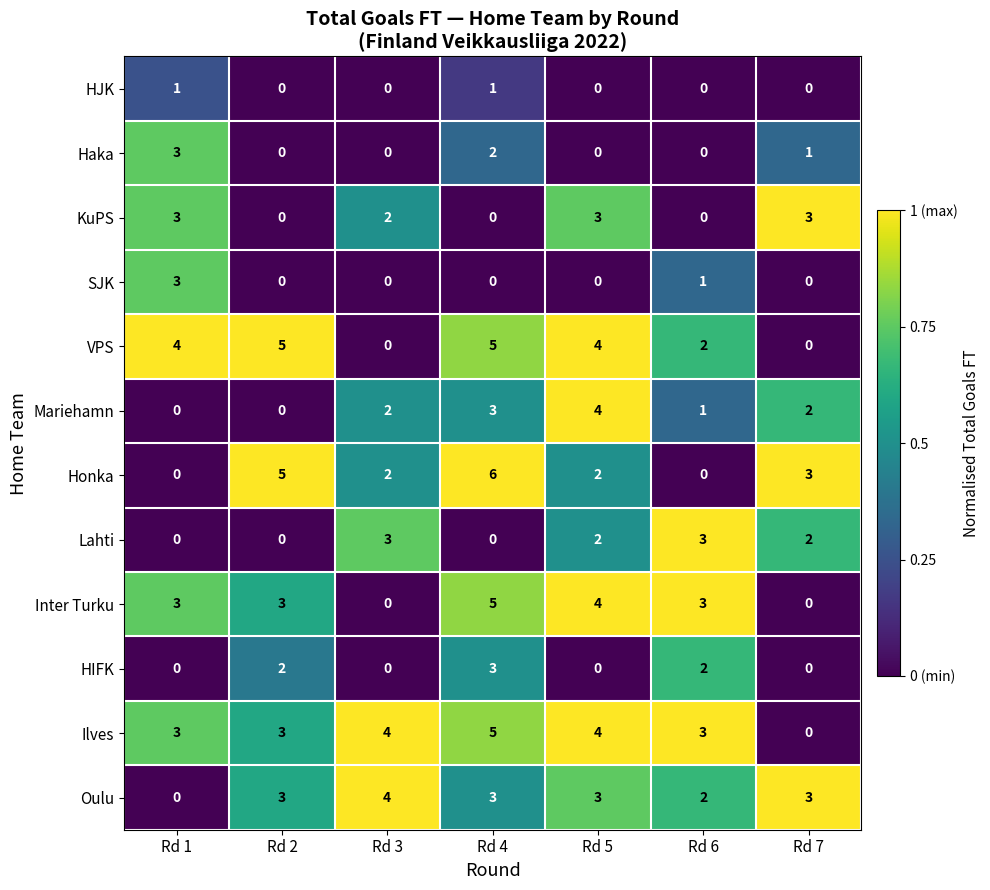

Where does the KuPS series first go above 2?

Rd 1